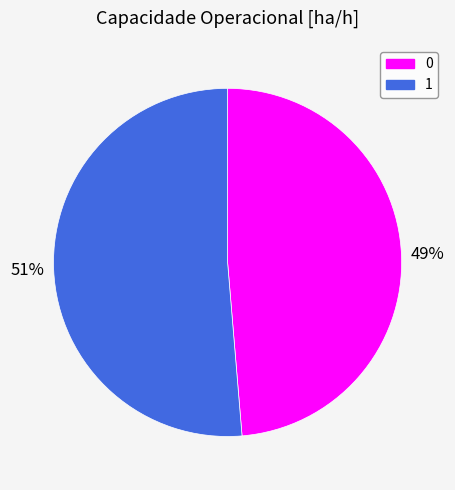

How many segments does this pie chart have?

2